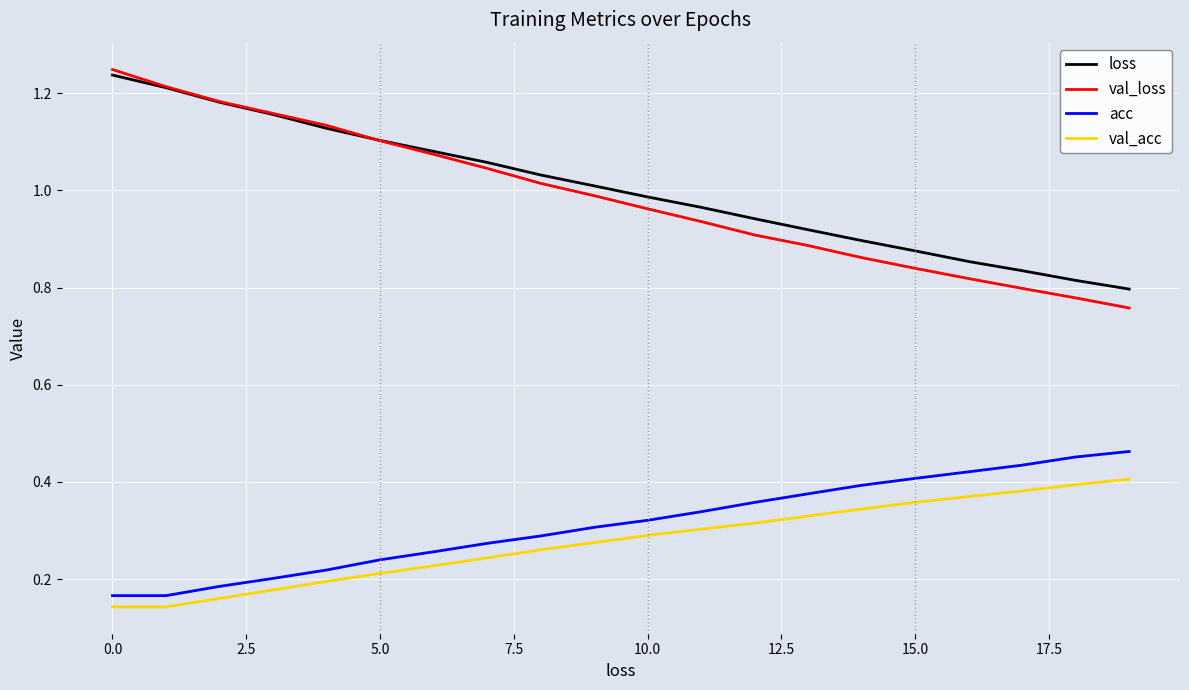

True or false: val_acc and loss intersect in this chart.

False